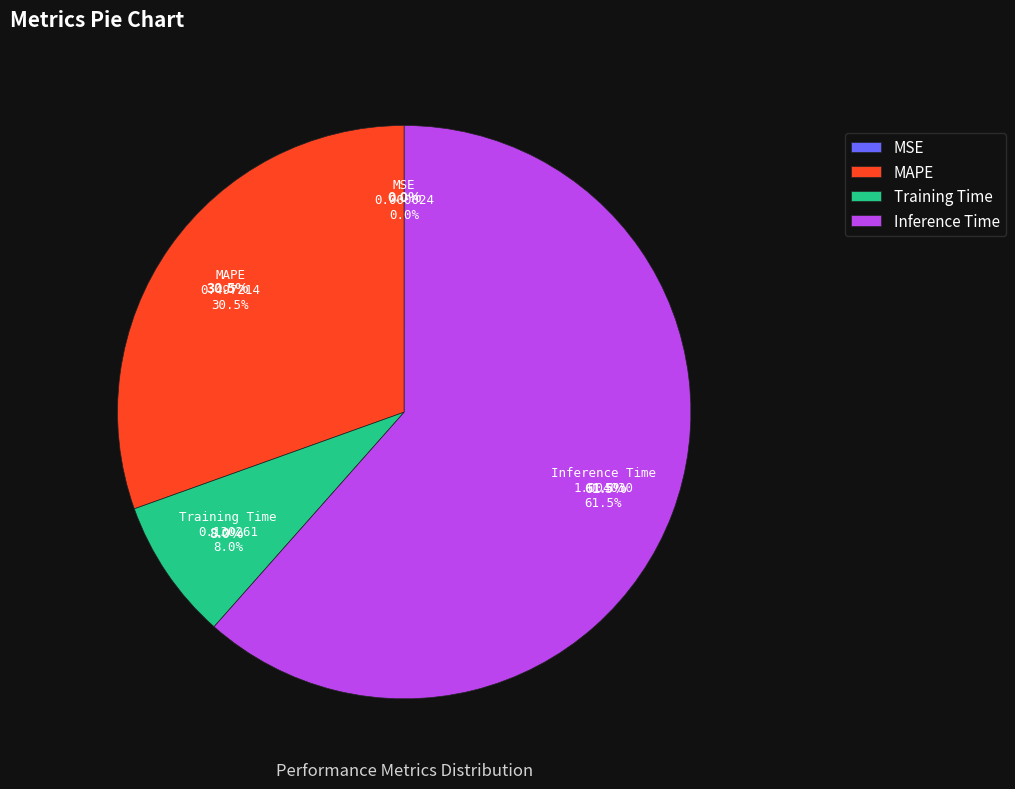

To the nearest percent, what is the difference between the largest and smallest slice percentages?

62%